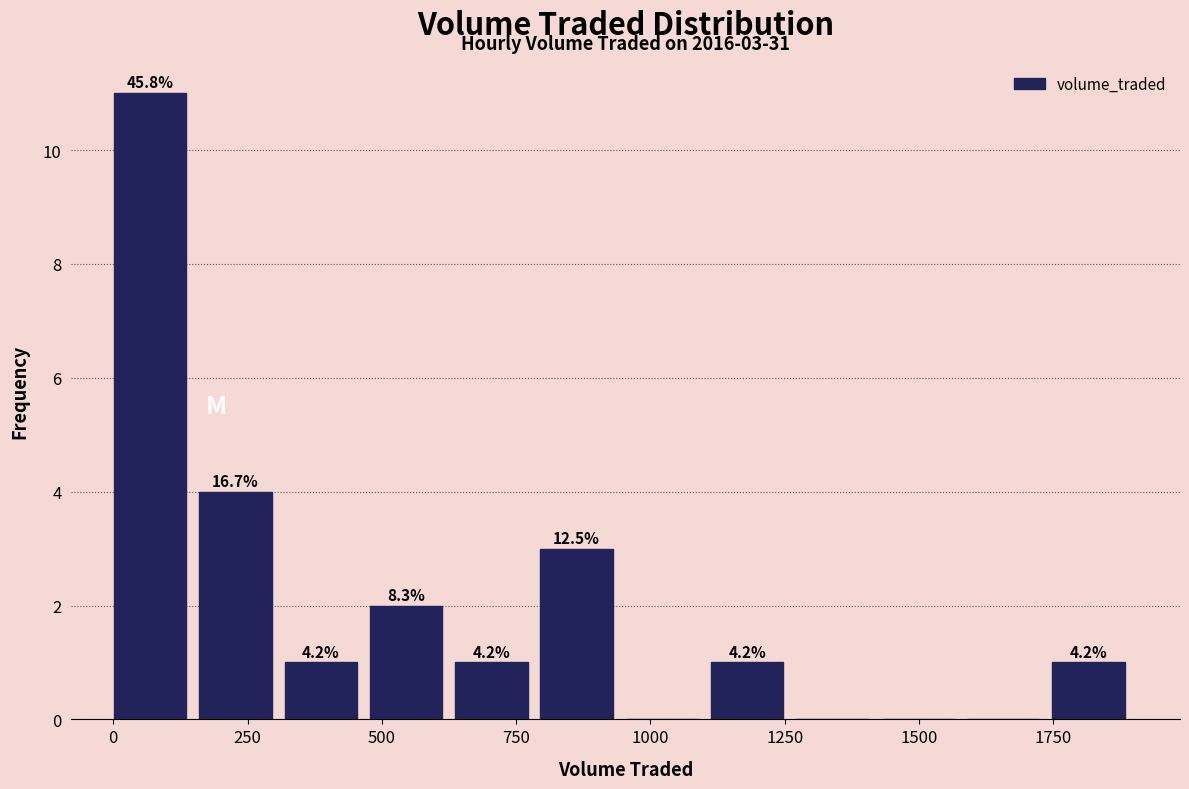

Read against the x-axis, roughly where is the centre of the tallest bar?

50